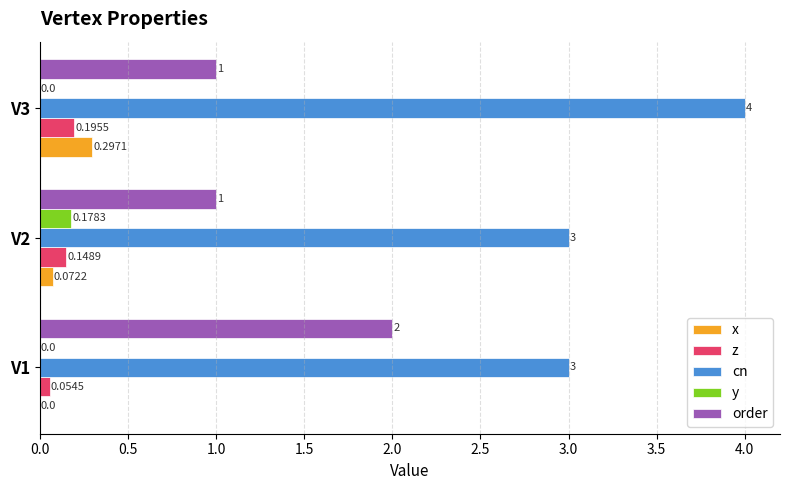

What is the sum of all order values?

4.0